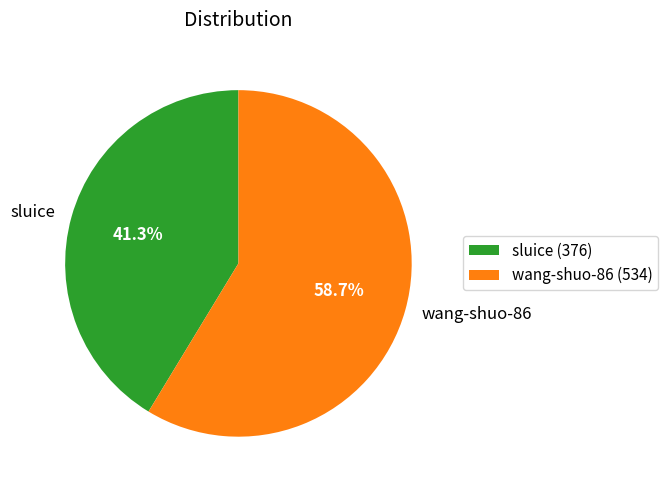

To the nearest percent, what is the difference between the largest and smallest slice percentages?

17%